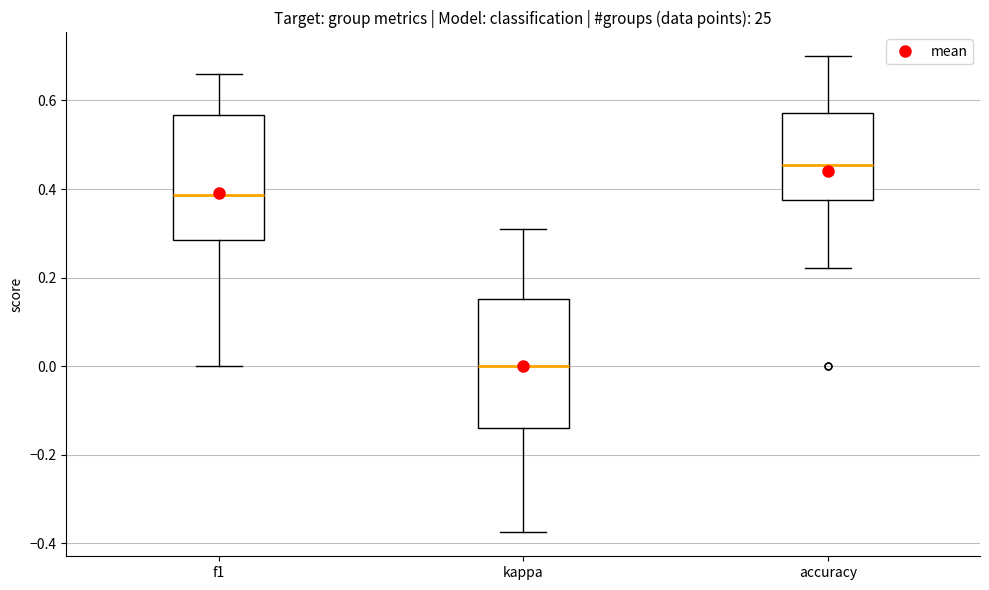

Which box has the highest median line?

accuracy